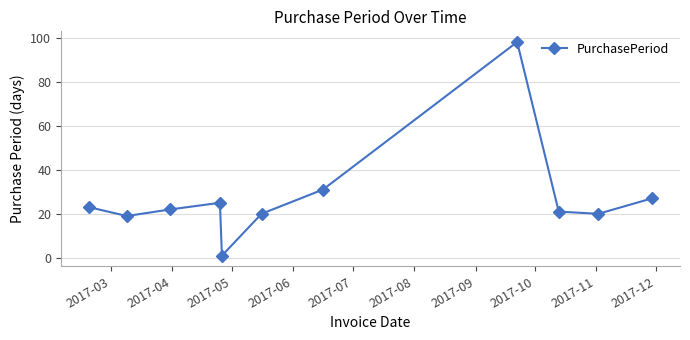

How many points are higher than both their immediate neighbors (excluding endpoints)?

2